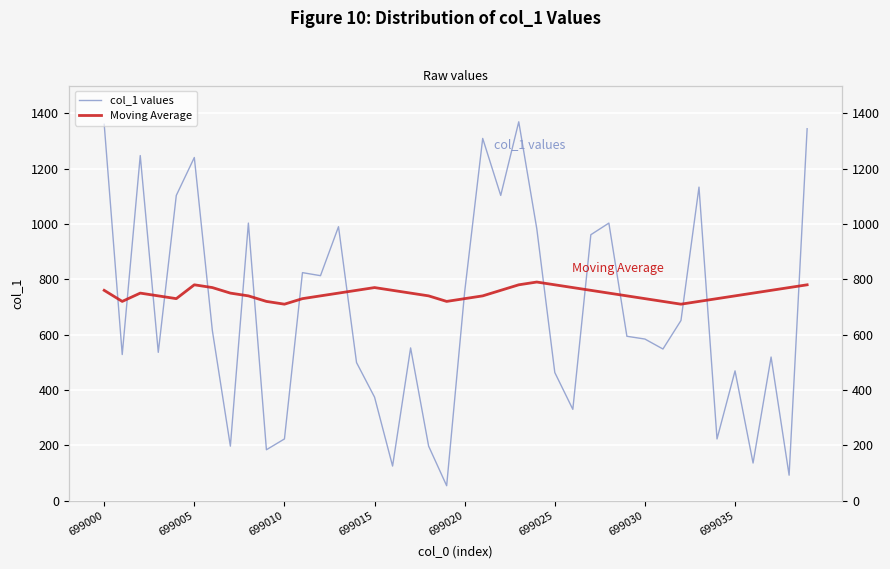

True or false: Moving Average and col_1 values intersect in this chart.

True